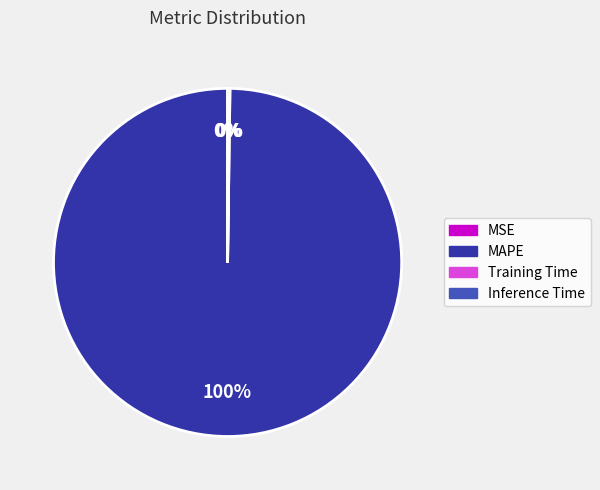

Does any single category account for the majority?

Yes